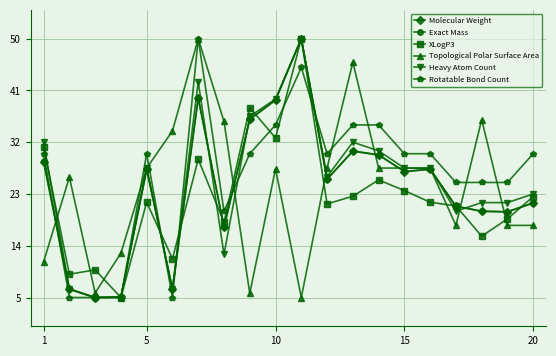

True or false: XLogP3 and Topological Polar Surface Area cross at least once.

True